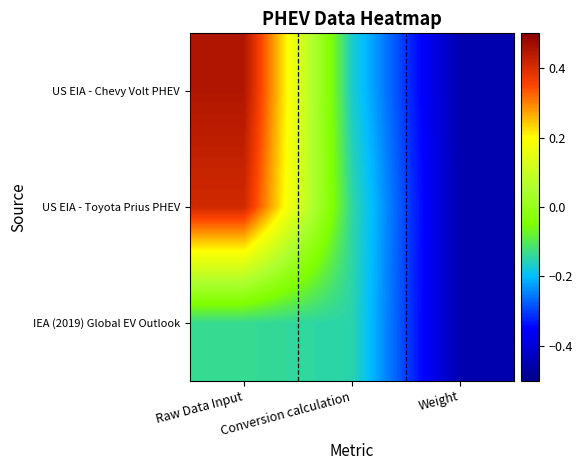

At which category is the sum across all series the highest?

Raw Data Input